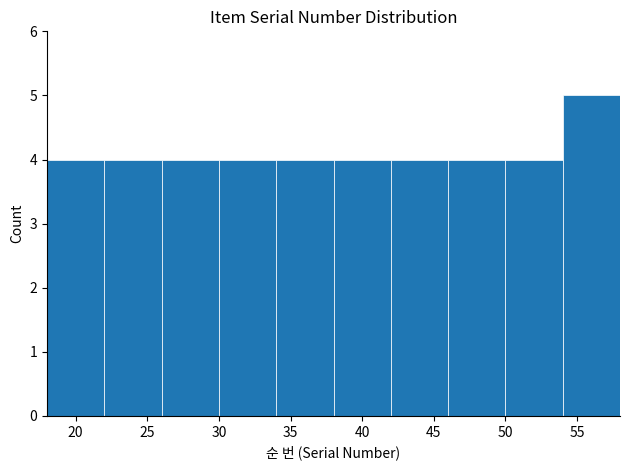

How tall is the bar that spans 18 to 22 on the x-axis? The values are not printed on the chart, so give them approximately, as read against the axis.

4